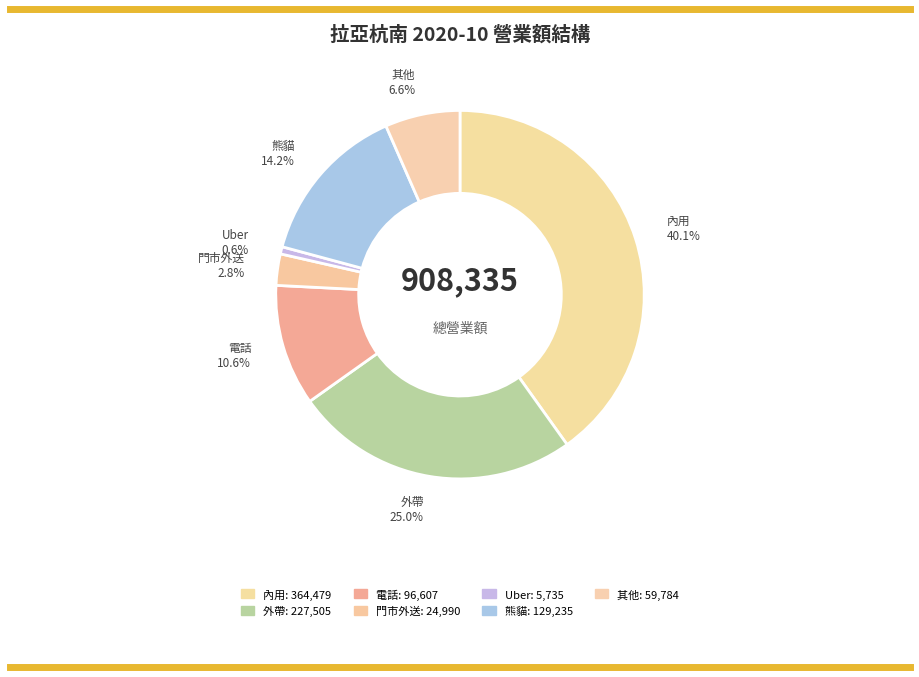

Which category has the biggest portion of the pie?

內用金額